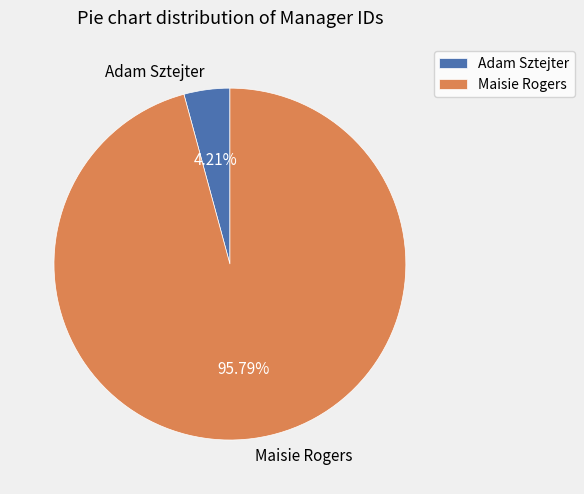

To the nearest percent, what is the difference between the largest and smallest slice percentages?

92%